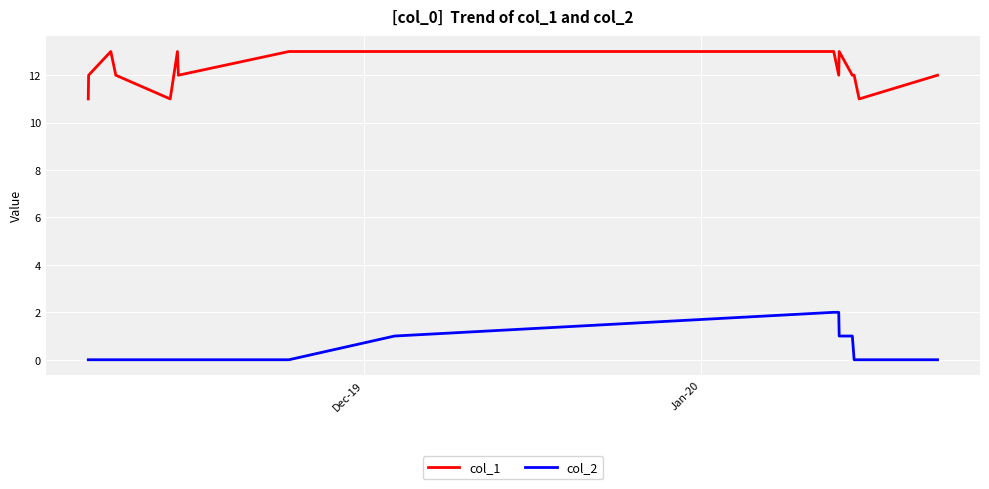

True or false: col_1 and col_2 cross at least once.

False